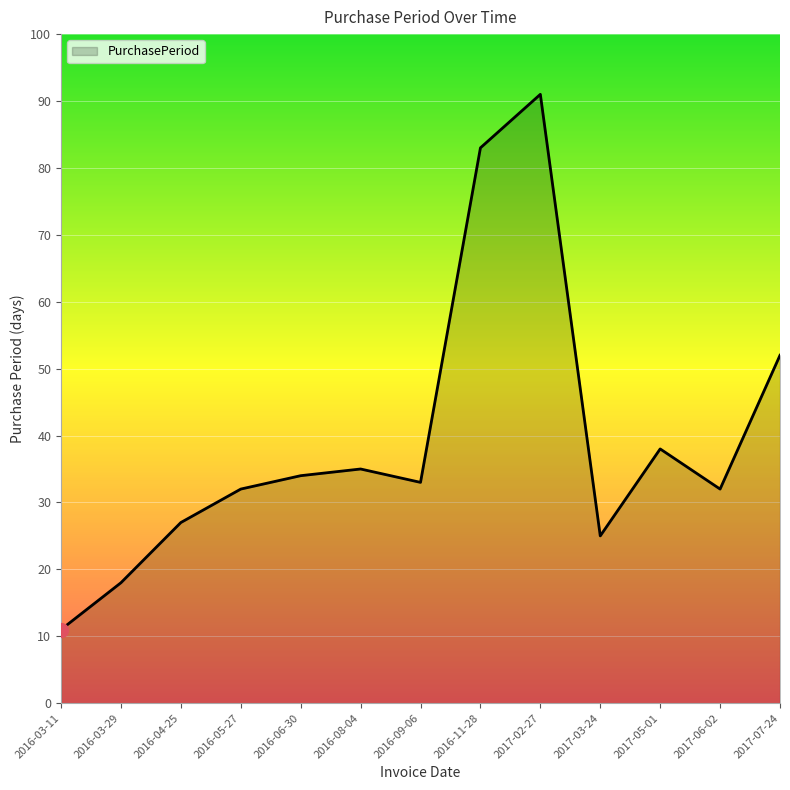

What is the ratio of the value at 2016-08-04 to the value at 2016-05-27?

1.1